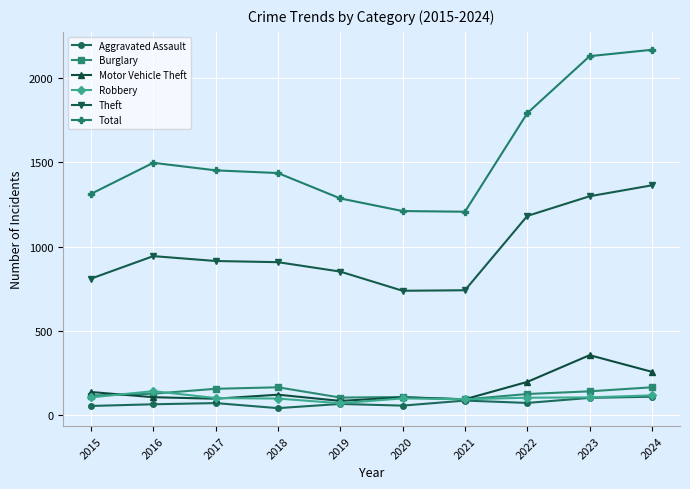

At which category does Motor Vehicle Theft reach its first local peak?

2018